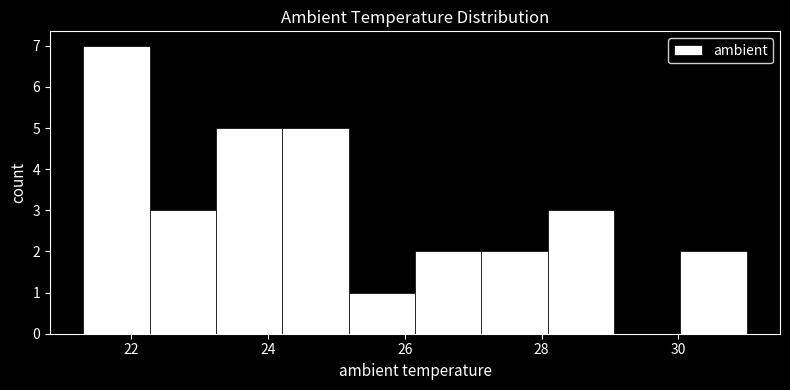

Which range on the x-axis has the tallest bar?

21.4 to 22.2